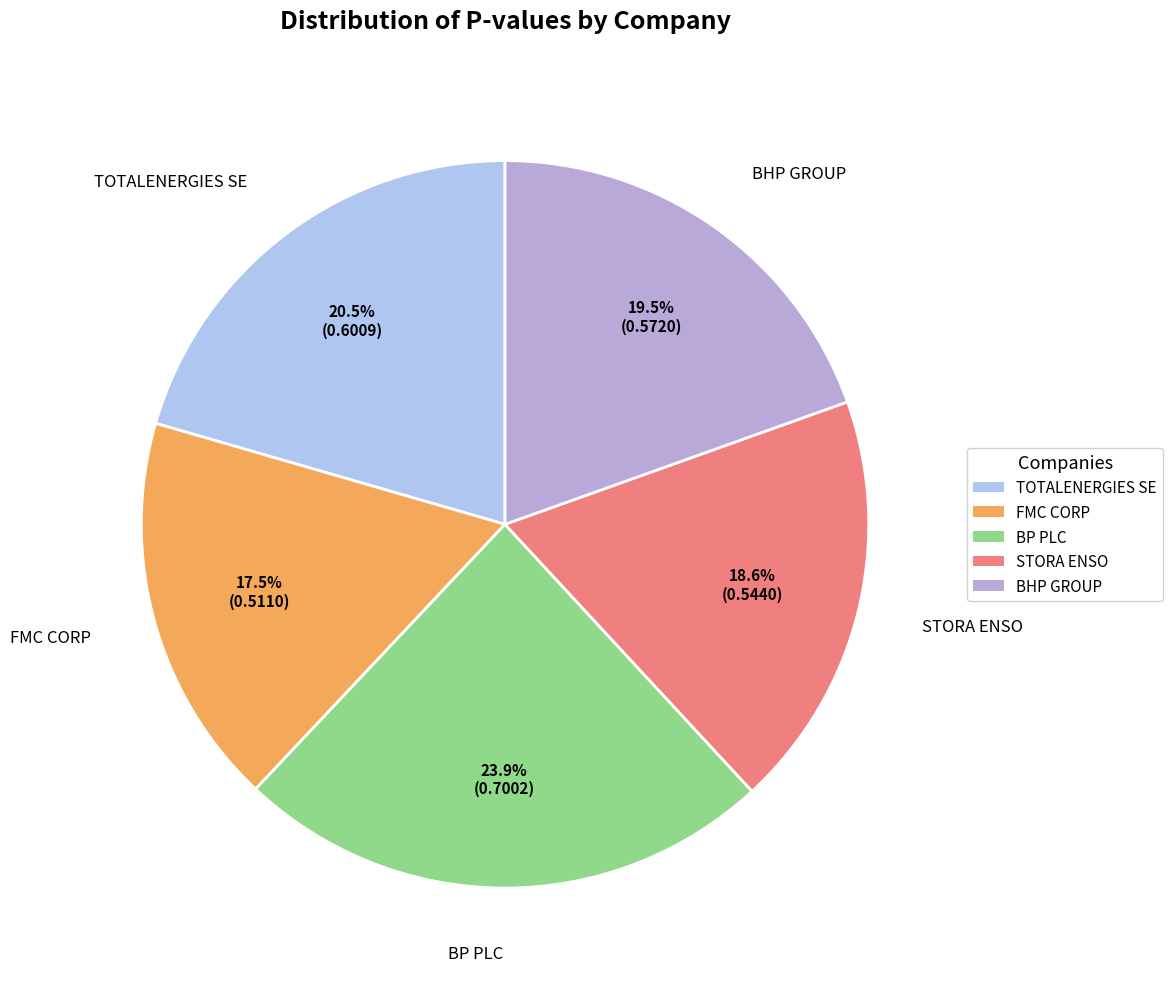

The STORA ENSO slice represents 24% of the pie. True or false?

False